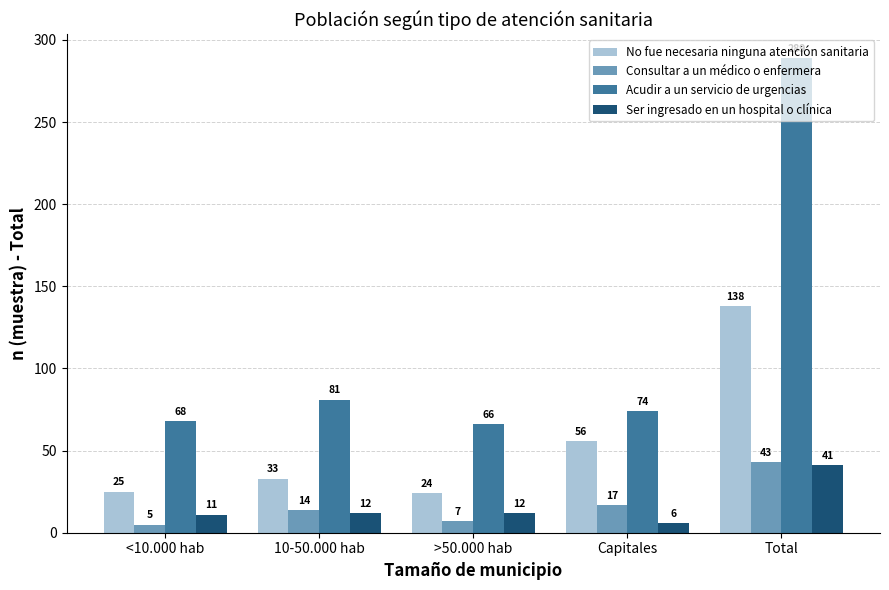

What is the average value of the Ser ingresado en un hospital o clínica series?

16